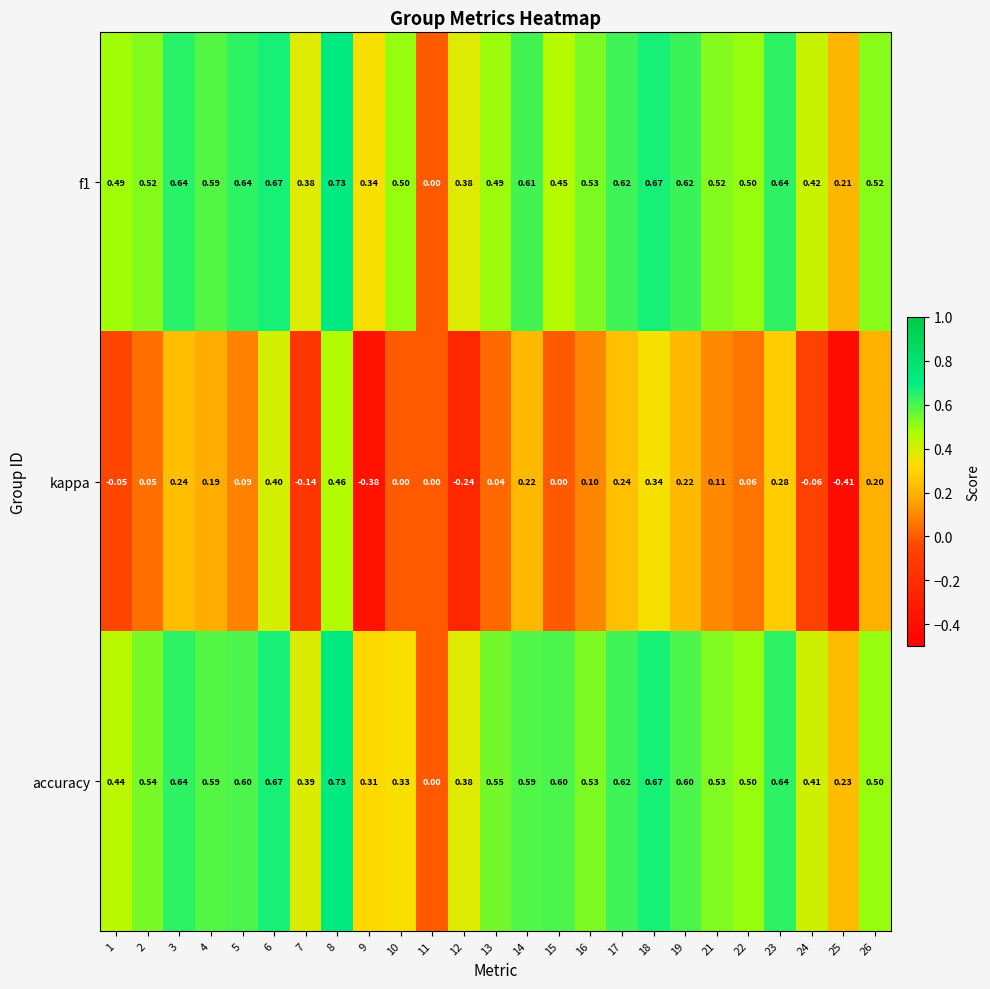

Which series has the widest spread of values?

kappa